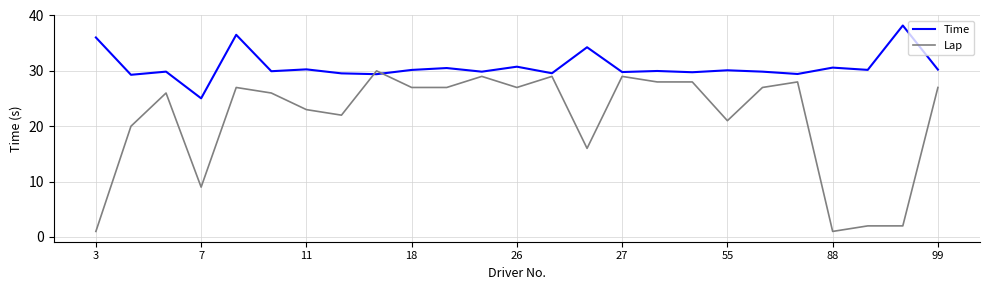

Does the chart display data point markers on the line(s)?

No